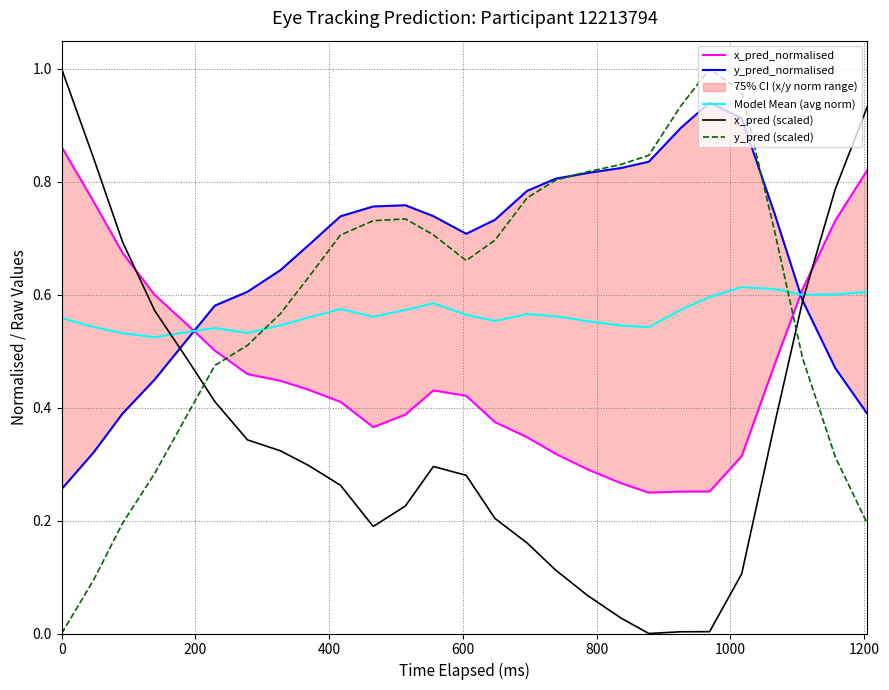

Reading left to right, extract all data points from this chart.

x_pred_normalised: 0.9	0.8	0.7	0.6	0.5	0.5	0.5	0.4	0.4	0.4	0.4	0.4	0.4	0.4	0.4	0.3	0.3	0.3	0.3	0.2	0.3	0.3	0.3	0.5	0.6	0.7	0.8
y_pred_normalised: 0.3	0.3	0.4	0.4	0.5	0.6	0.6	0.6	0.7	0.7	0.8	0.8	0.7	0.7	0.7	0.8	0.8	0.8	0.8	0.8	0.9	0.9	0.9	0.7	0.6	0.5	0.4
Model Mean (avg norm): 0.6	0.5	0.5	0.5	0.5	0.5	0.5	0.5	0.6	0.6	0.6	0.6	0.6	0.6	0.6	0.6	0.6	0.6	0.5	0.5	0.6	0.6	0.6	0.6	0.6	0.6	0.6
x_pred (scaled): 1.0	0.8	0.7	0.6	0.5	0.4	0.3	0.3	0.3	0.3	0.2	0.2	0.3	0.3	0.2	0.2	0.1	0.1	0.0	0.0	0.0	0.0	0.1	0.4	0.6	0.8	0.9
y_pred (scaled): 0.0	0.1	0.2	0.3	0.4	0.5	0.5	0.6	0.6	0.7	0.7	0.7	0.7	0.7	0.7	0.8	0.8	0.8	0.8	0.8	0.9	1.0	1.0	0.7	0.5	0.3	0.2